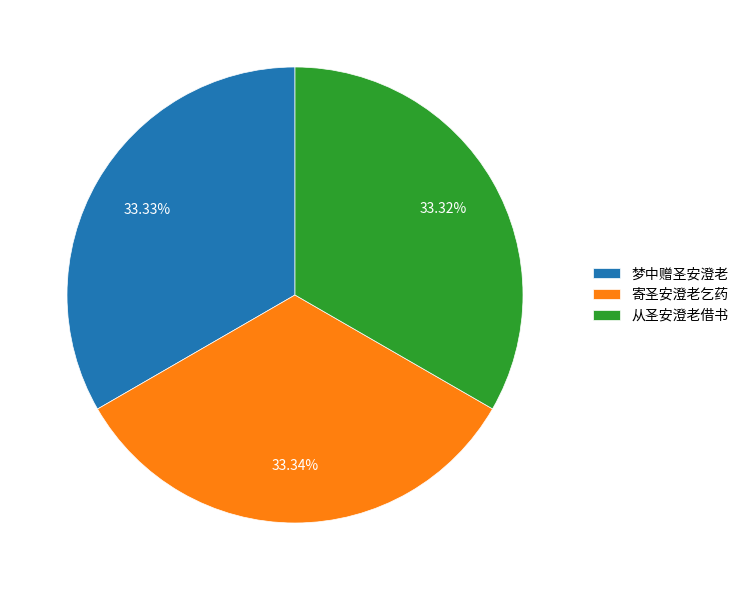

Is there any slice that represents more than half of the pie?

No